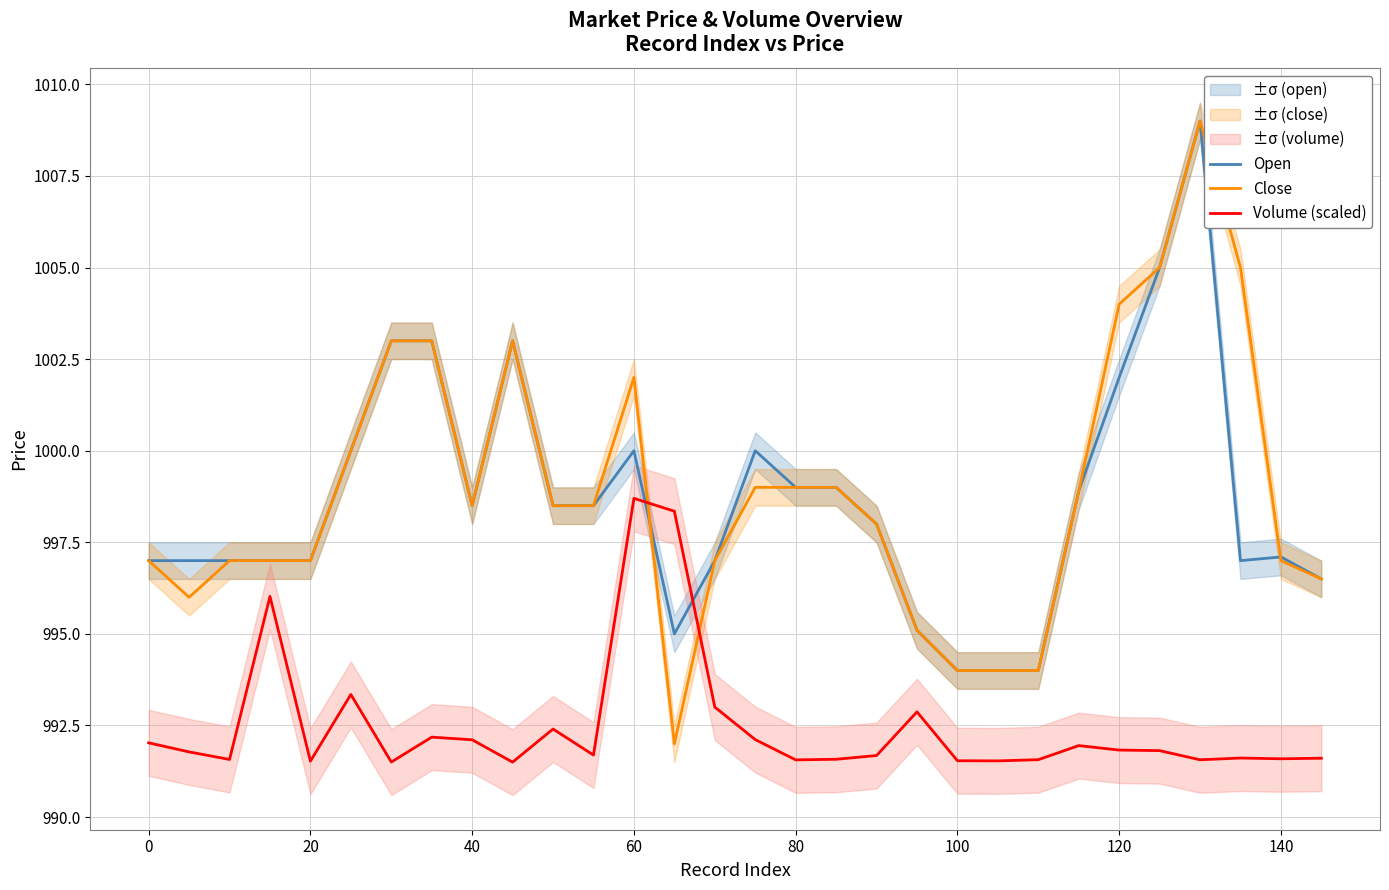

How many times do Close and Open cross each other?

2